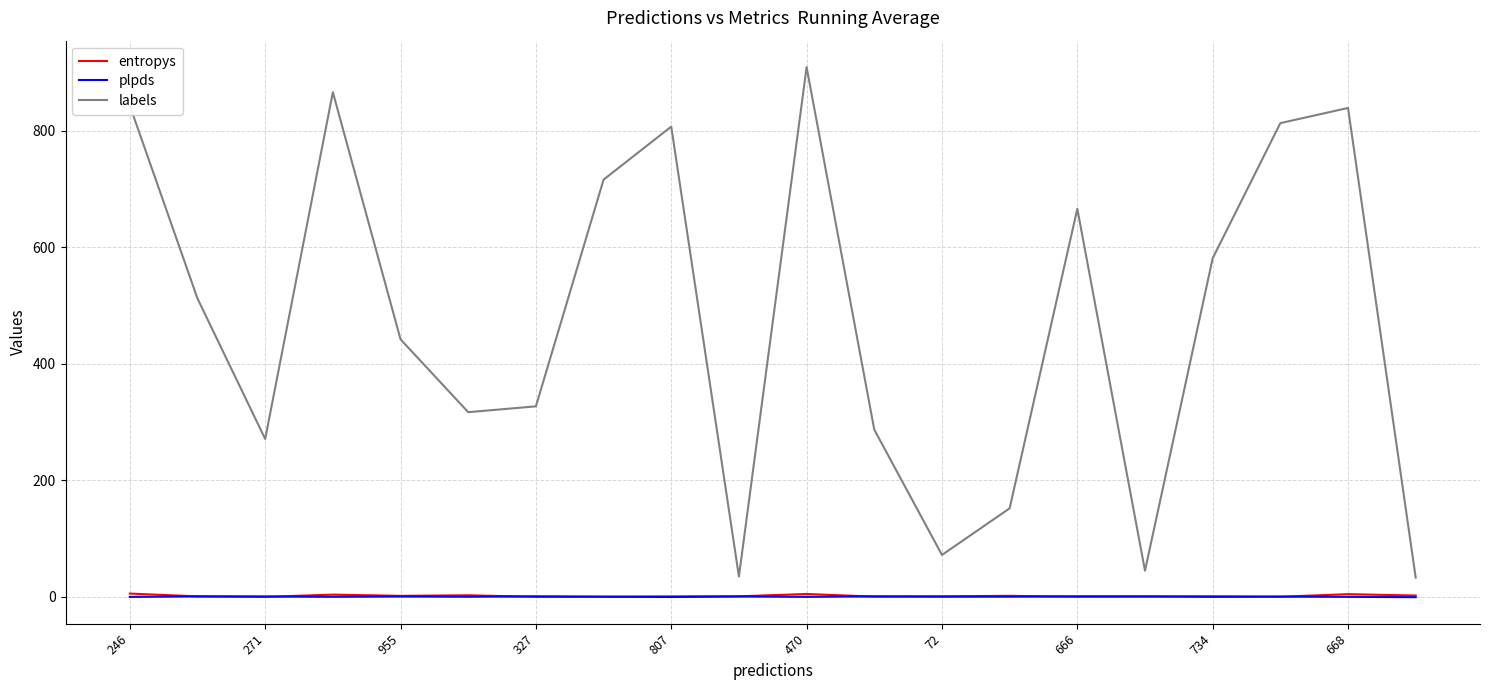

Count the number of data series in this chart.

3